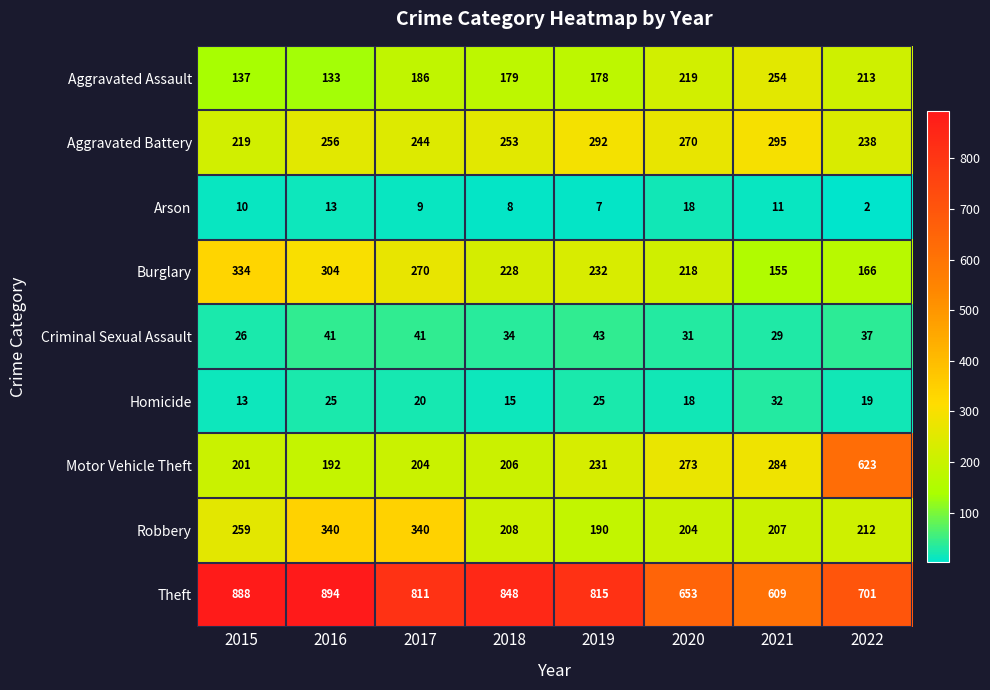

Which category has the lowest value across all series?

2022